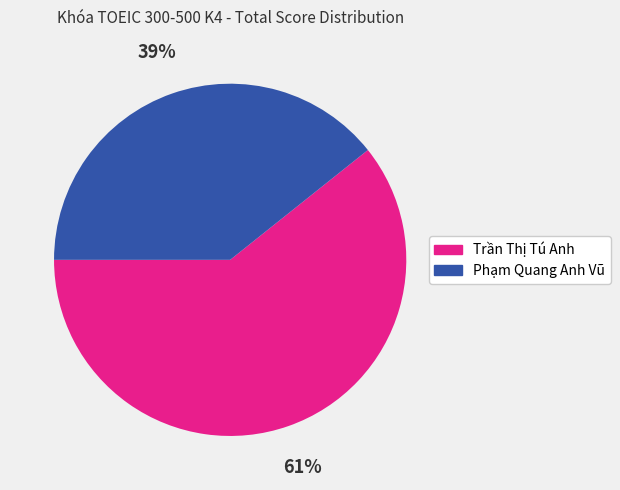

Rank the categories by value from highest to lowest.

Trần Thị Tú Anh, Phạm Quang Anh Vũ